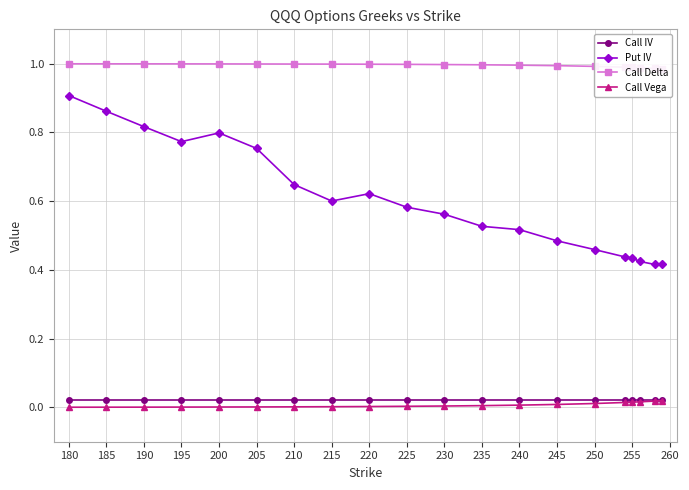

Where is the first local minimum for Put IV?

195